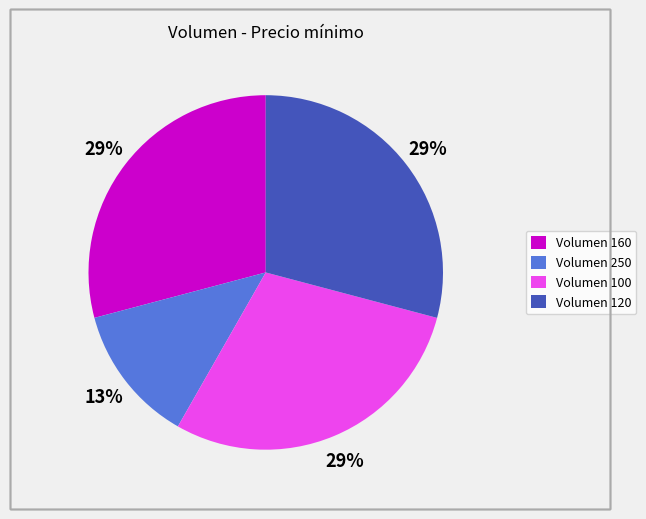

How many slices are in this pie chart?

4